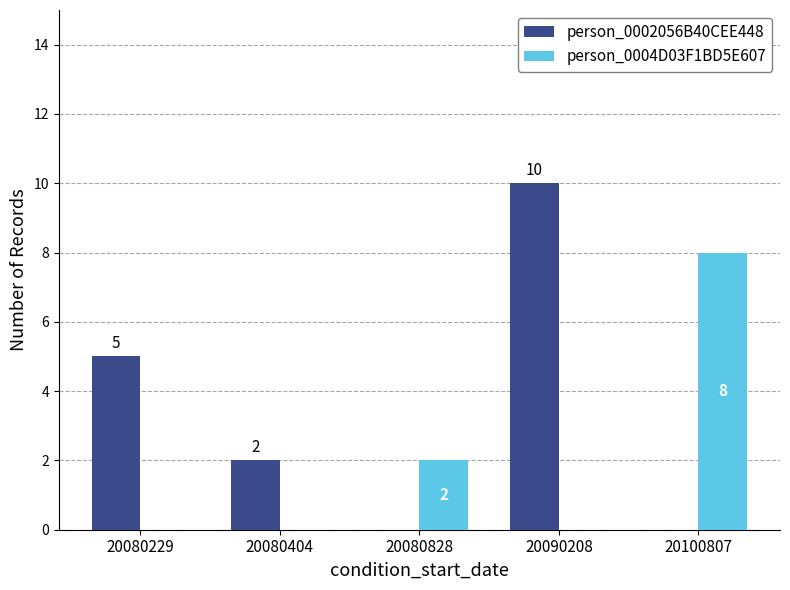

What is the sum of all person_0002056B40CEE448 values?

17